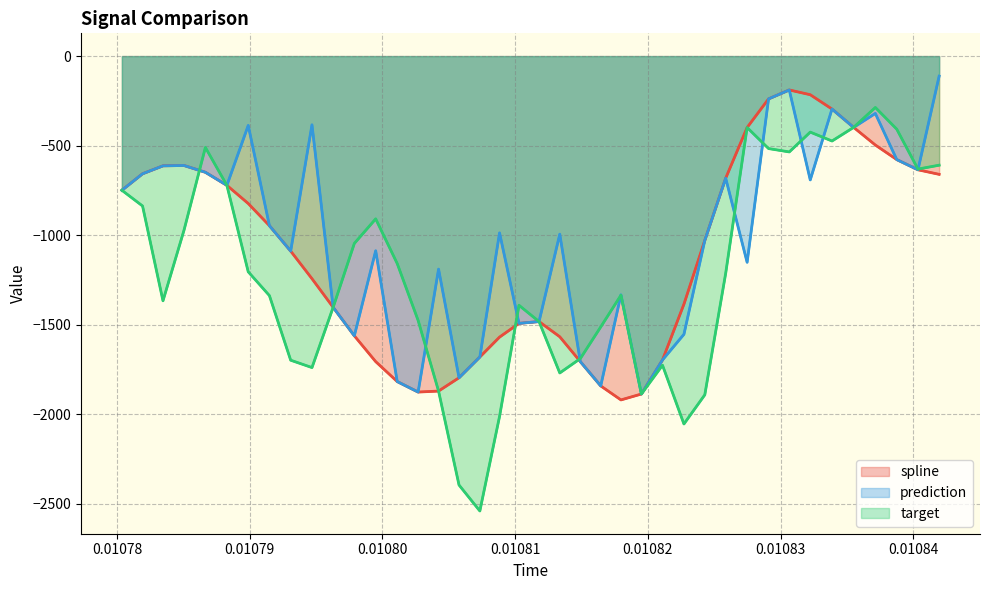

True or false: prediction and target cross at least once.

True